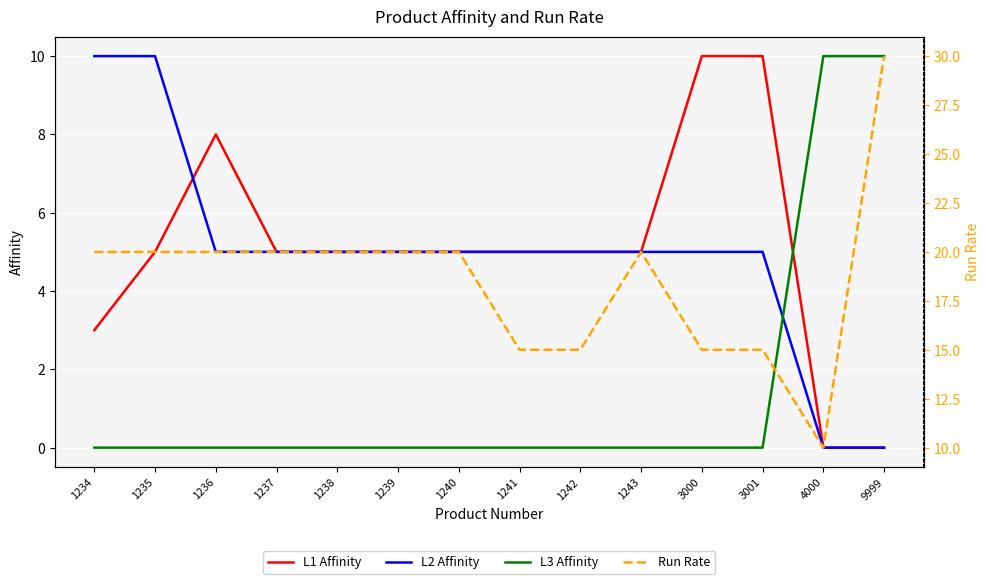

Between 1236 and 1239, which series saw the biggest shift?

L1 Affinity